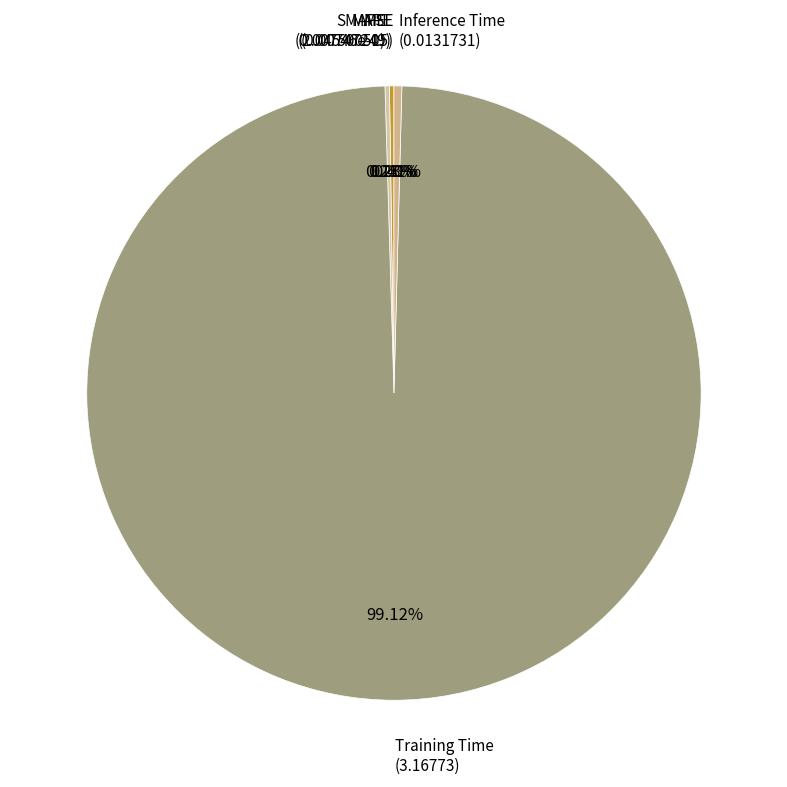

What is the smallest slice in the pie chart?

MSE